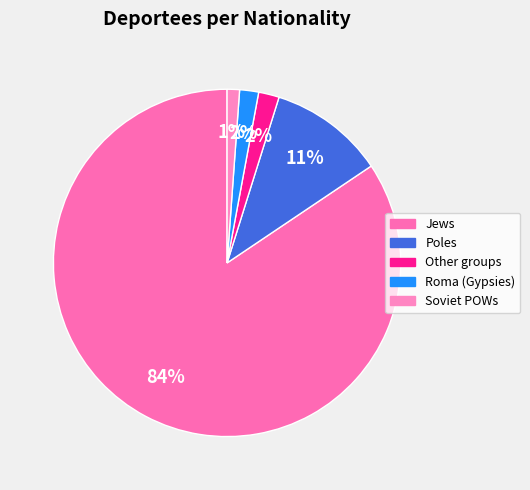

What percentage do Other groups and Soviet POWs together represent?

3.1%